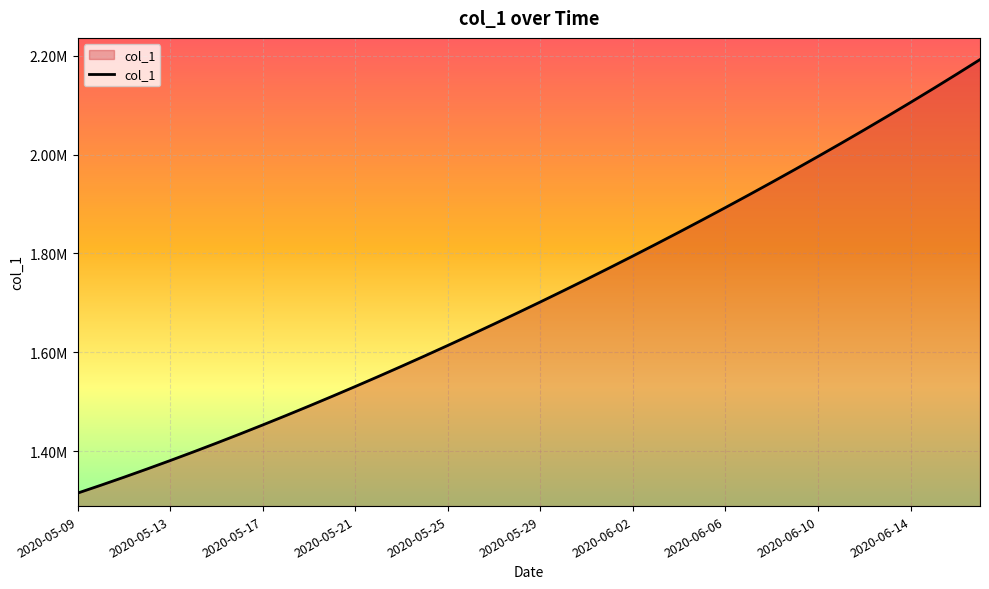

Is this an area chart (filled region under the line)?

Yes